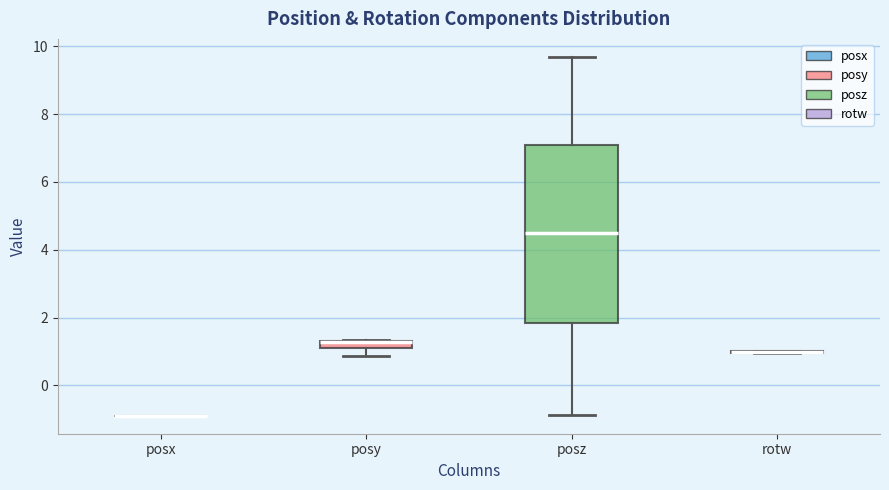

Where does the median line of the box for posz sit on the y-axis? The values are not printed on the chart, so give them approximately, as read against the axis.

4.4